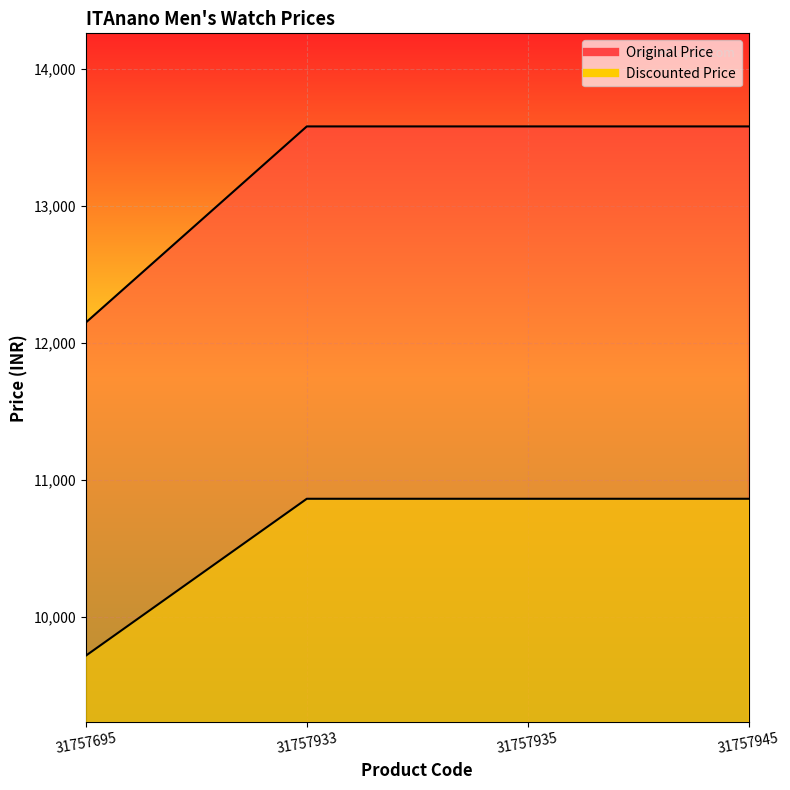

Which has a higher value, 31757933 or 31757695?

31757933